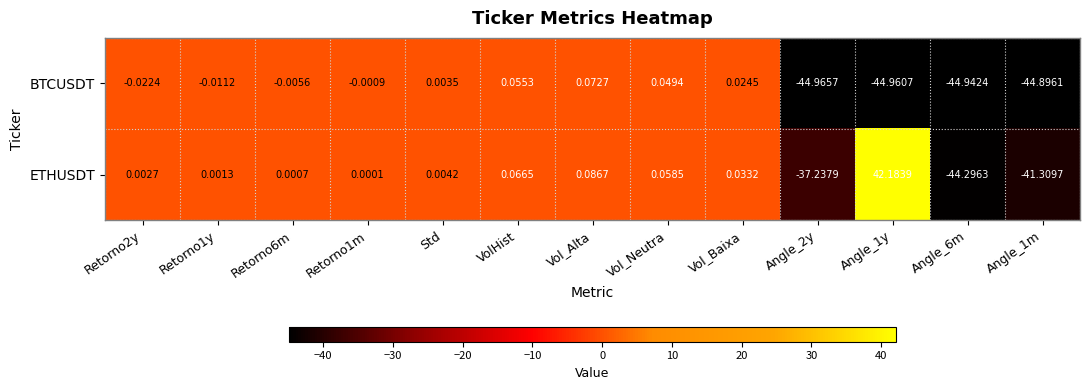

Rank the series by their maximum value, from lowest to highest.

BTCUSDT, ETHUSDT